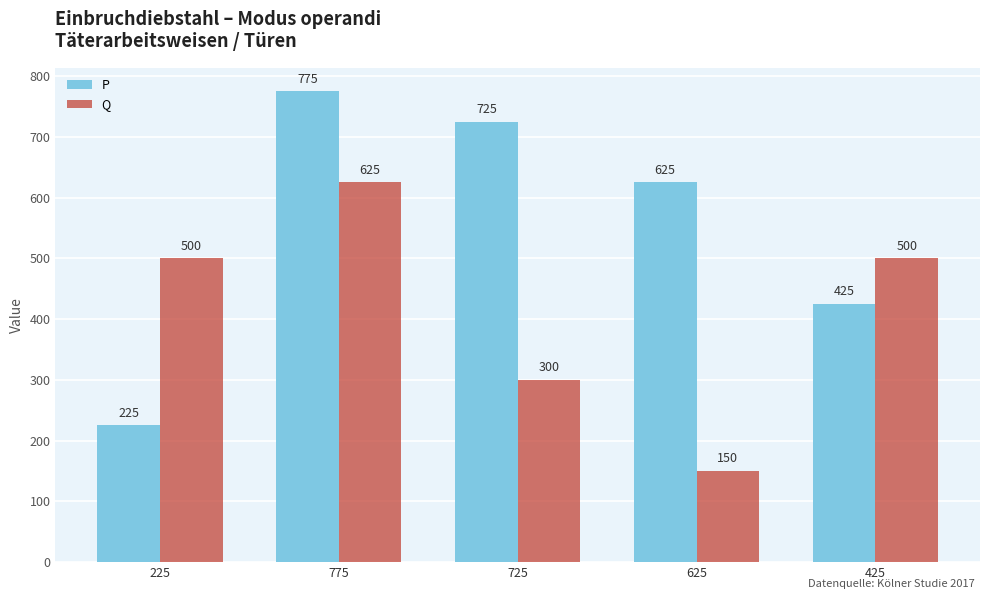

Which category has the lowest value in the Q series?

625